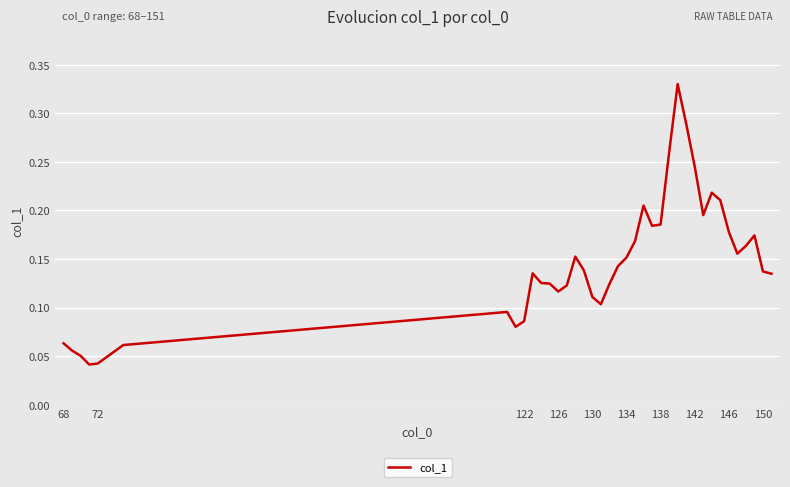

What is the average value?

0.1